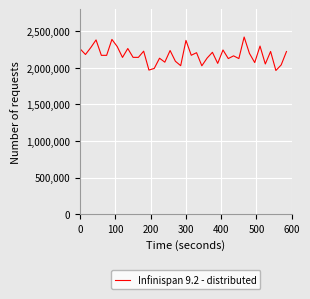

What is the difference between the maximum and minimum values?

457433.8